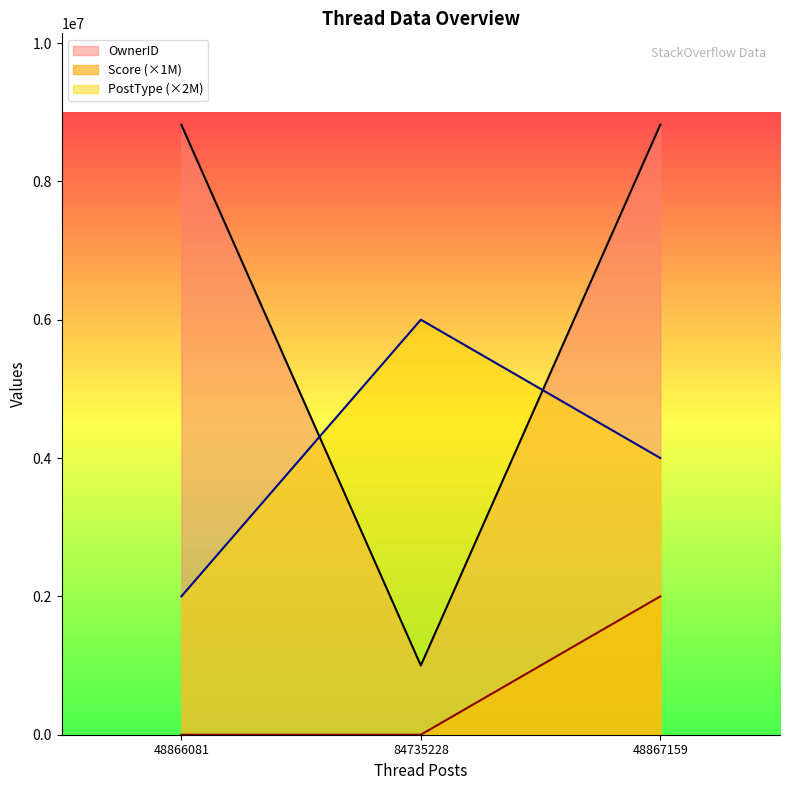

What is the sum of all PostType values?

12000000